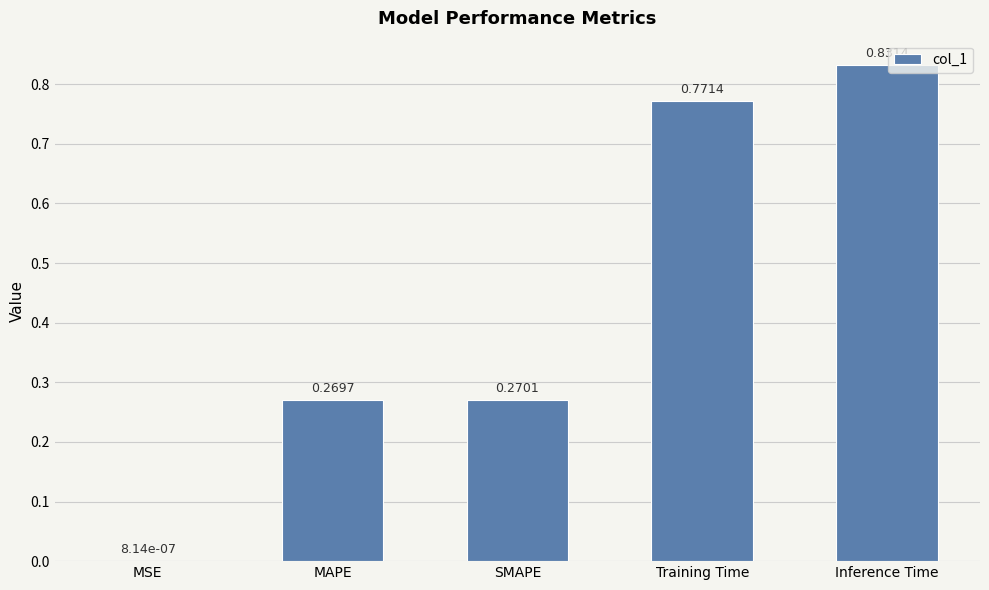

The chart shows a value of 1.1 at Training Time. True or false?

False